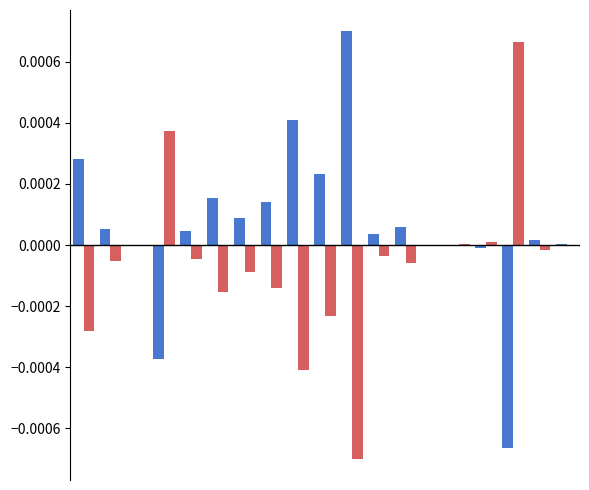

Count the number of data series in this chart.

2